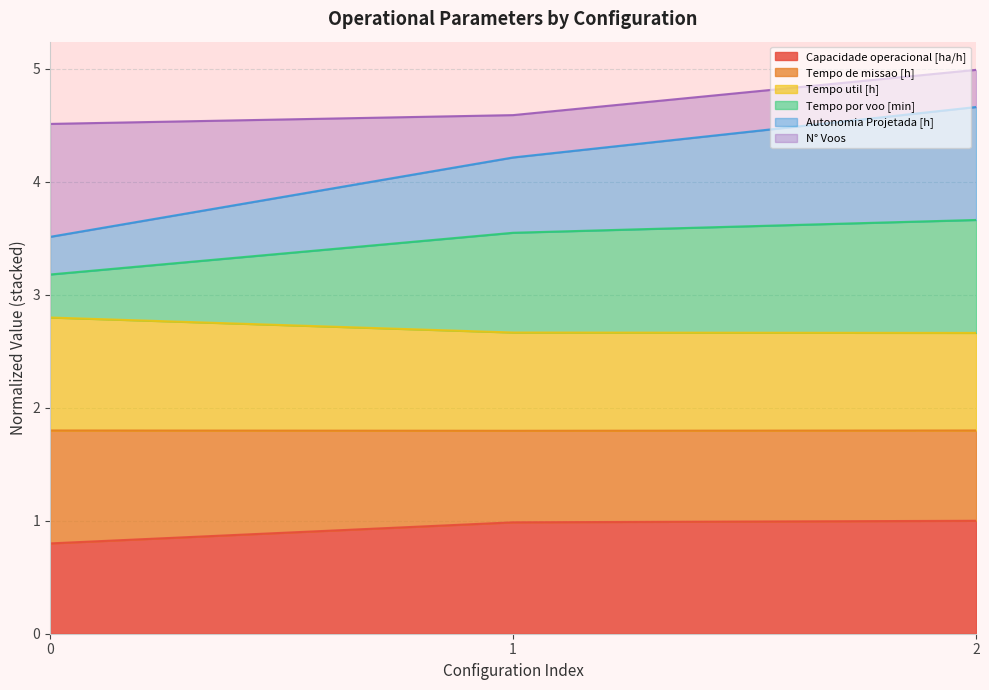

What are all the series names shown in the legend?

Capacidade operacional [ha/h], Tempo de missao [h], Tempo util [h], Tempo por voo [min], Autonomia Projetada [h], N° Voos